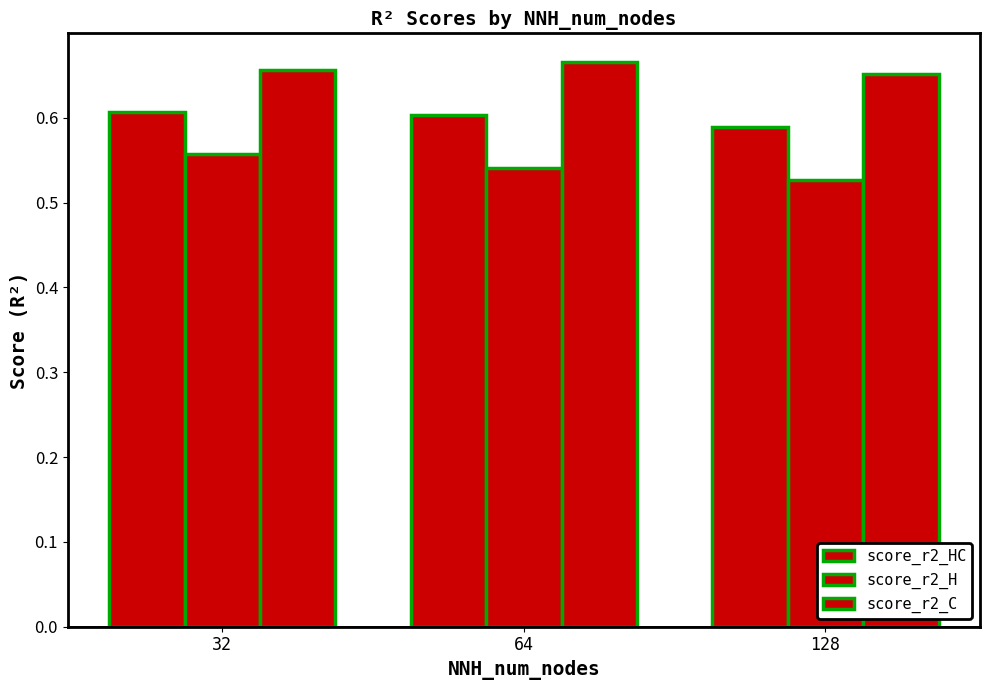

Which series has the largest range (max minus min)?

score_r2_H